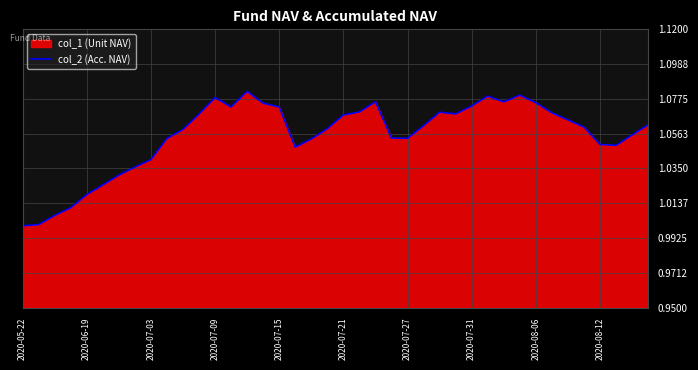

Does the chart have visible grid lines?

Yes